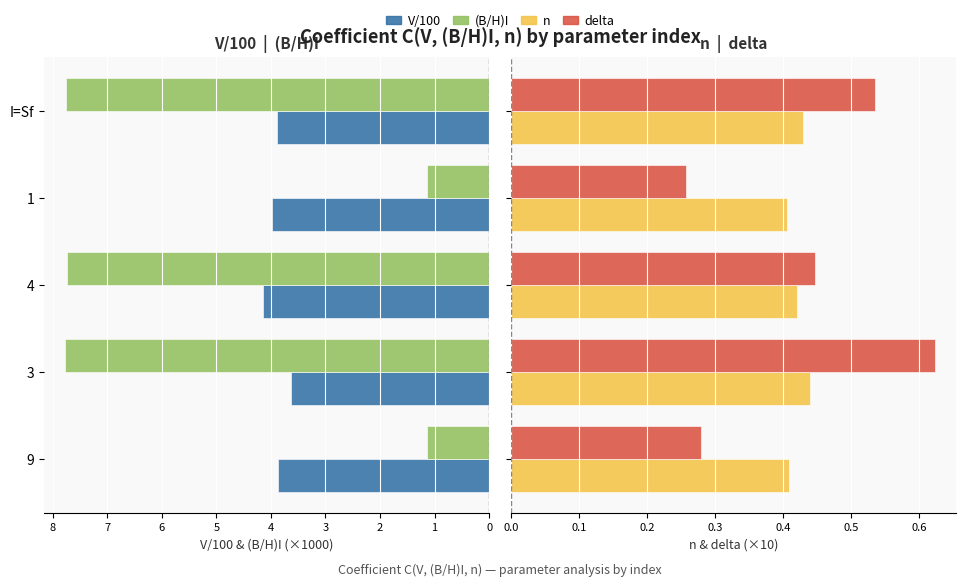

What is the greatest value displayed?

7.8